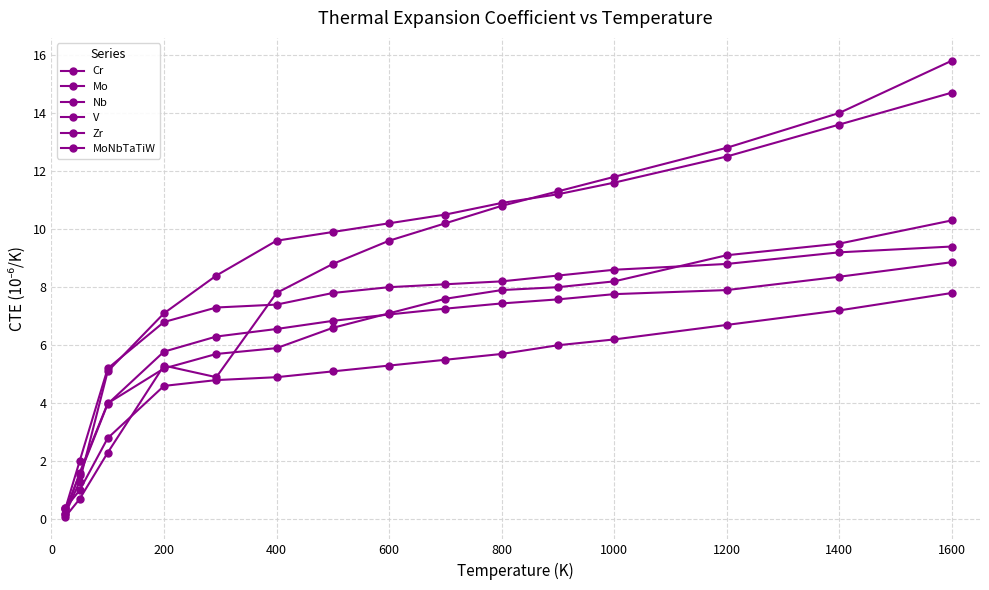

How many lines are shown in the chart?

6